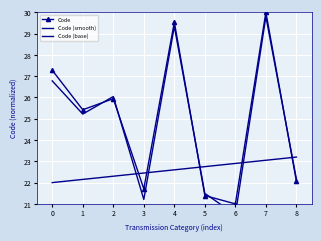

In Code (smooth), how many points are lower than both neighbors (excluding endpoints)?

3